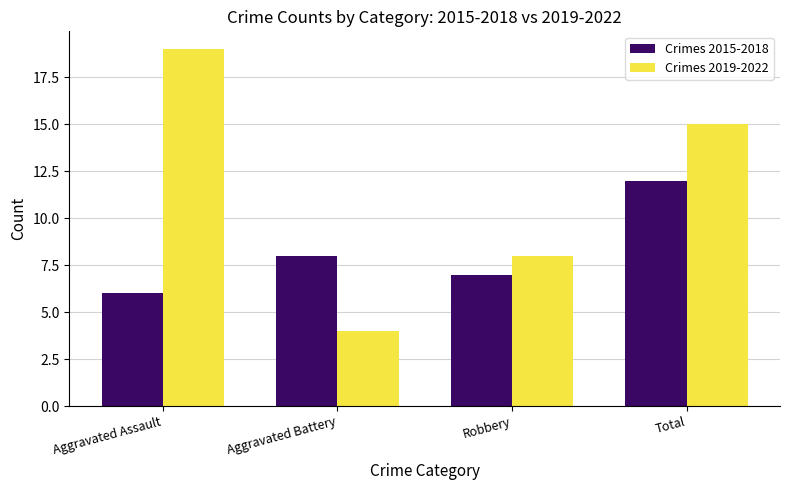

Between Aggravated Battery and Robbery, which series saw the biggest shift?

Crimes 2019-2022